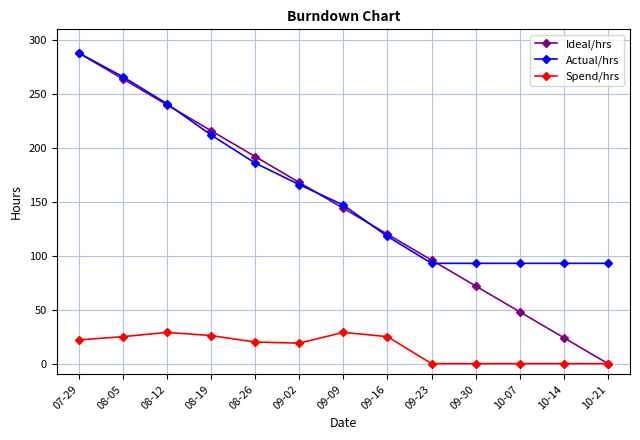

How many lines are shown in the chart?

3